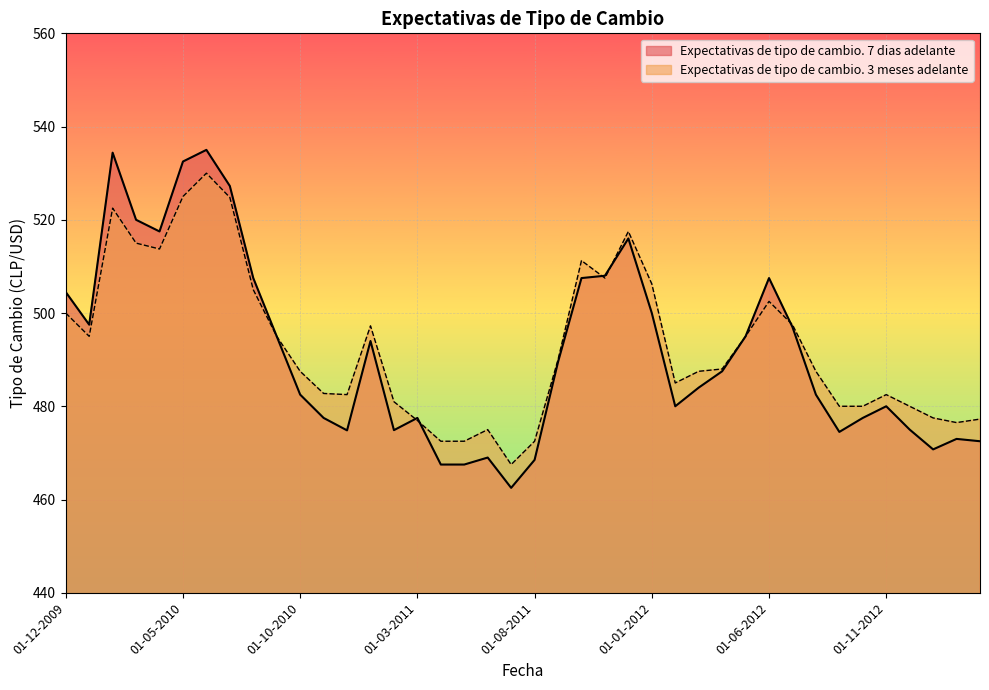

Which series changed the most between 01-04-2010 and 01-08-2011?

Expectativas de tipo de cambio. 7 dias adelante